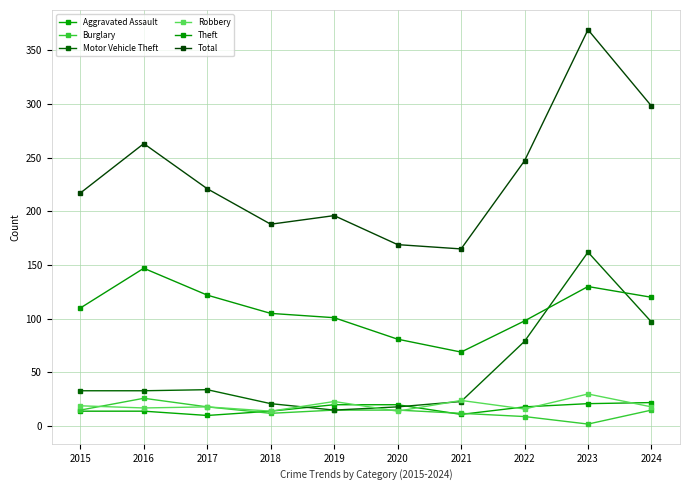

Where is the first local minimum for Robbery?

2016